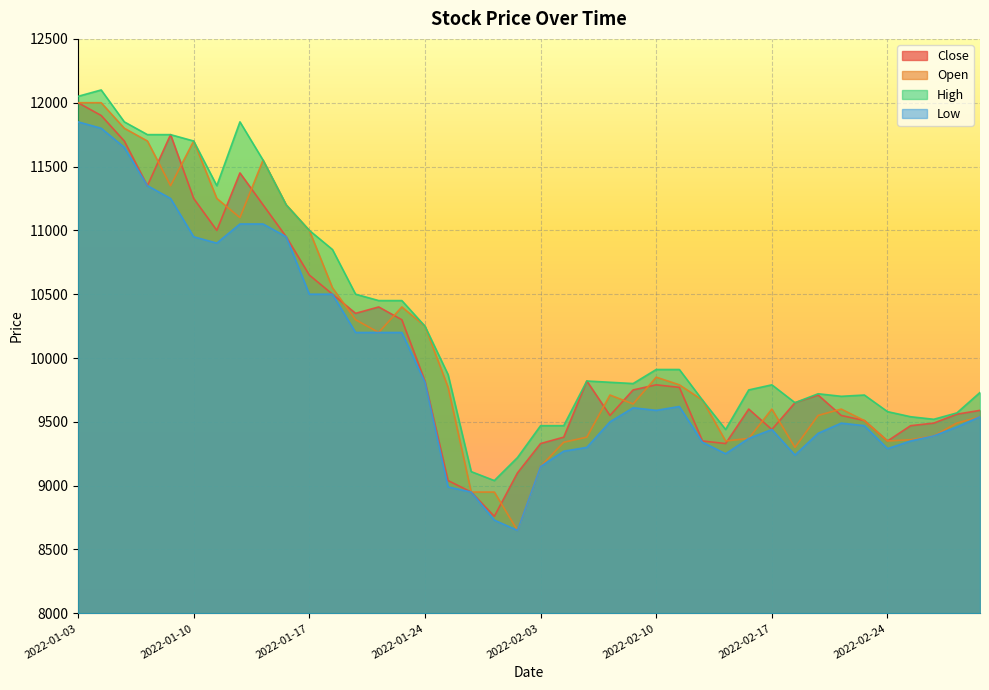

True or false: Low has a value of 11650 at 2022-01-05.

True